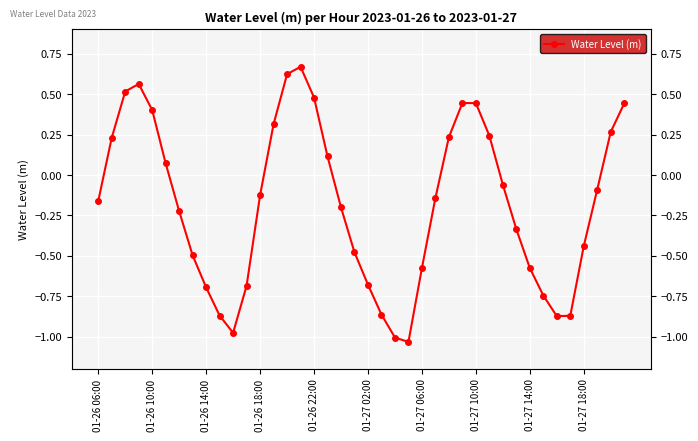

List the labels in order of value, smallest first.

23, 22, 10, 34, 35, 01-27 18:00, 21, 33, 01-27 14:00, 11, 20, 32, 24, 01-27 10:00, 19, 36, 31, 01-27 06:00, 18, 01-26 06:00, 25, 12, 37, 30, 01-27 02:00, 17, 01-26 10:00, 26, 29, 38, 13, 01-26 22:00, 39, 28, 27, 16, 01-26 14:00, 01-26 18:00, 14, 15